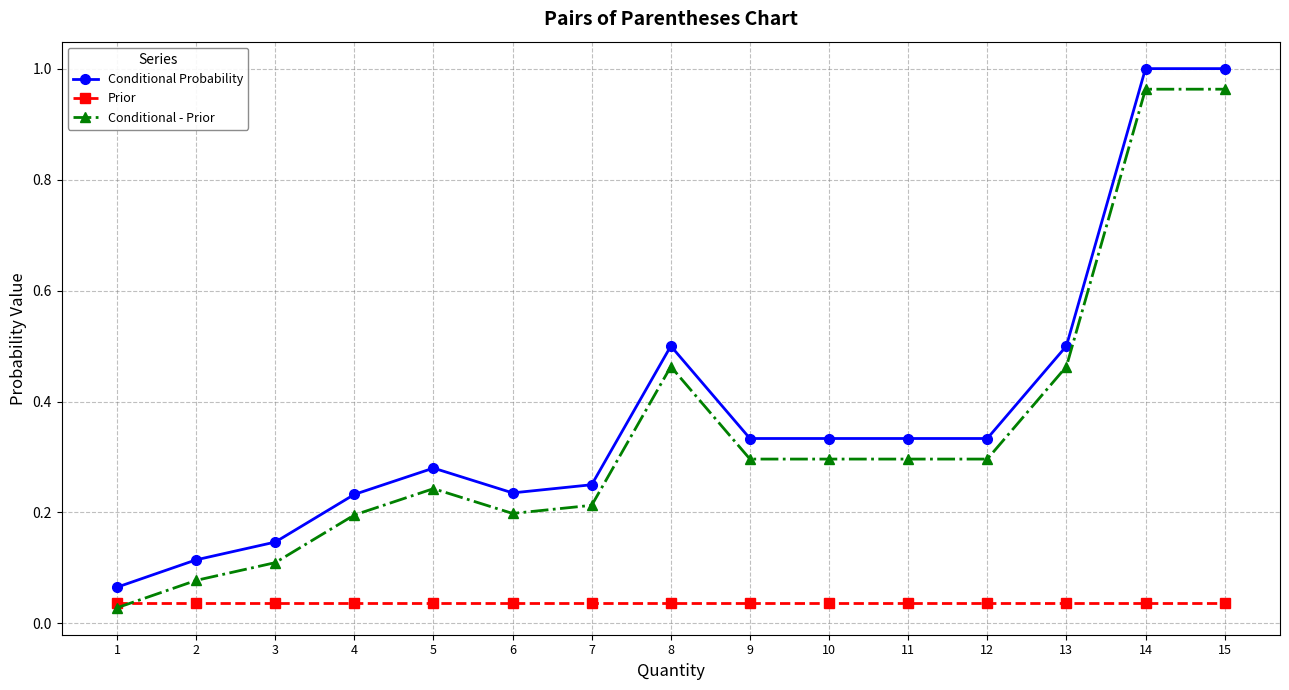

Which series has the largest total across all categories?

Conditional Probability